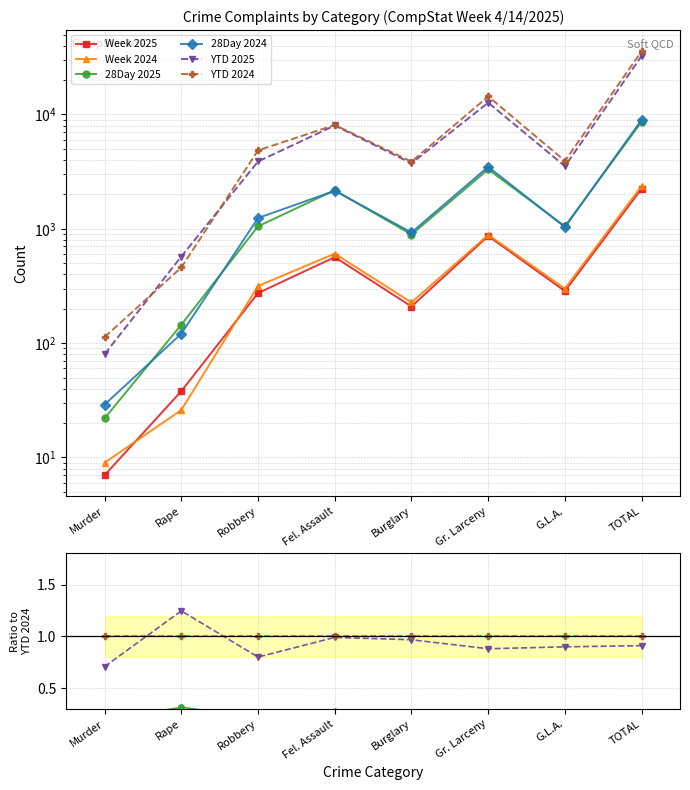

At Burglary, list the series in order from smallest to largest.

Week 2025, Week 2024, 28Day 2025, 28Day 2024, YTD 2025, YTD 2024